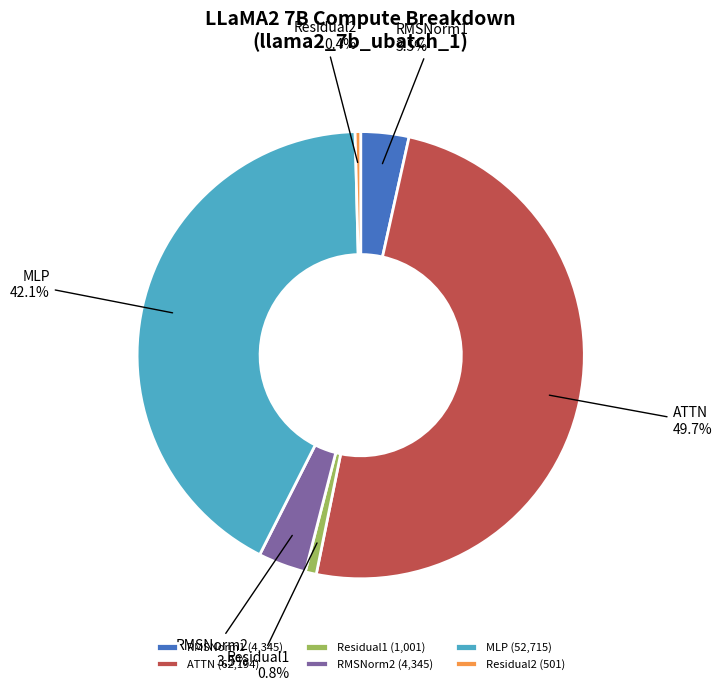

Is it true that MLP is 35% of the pie?

False